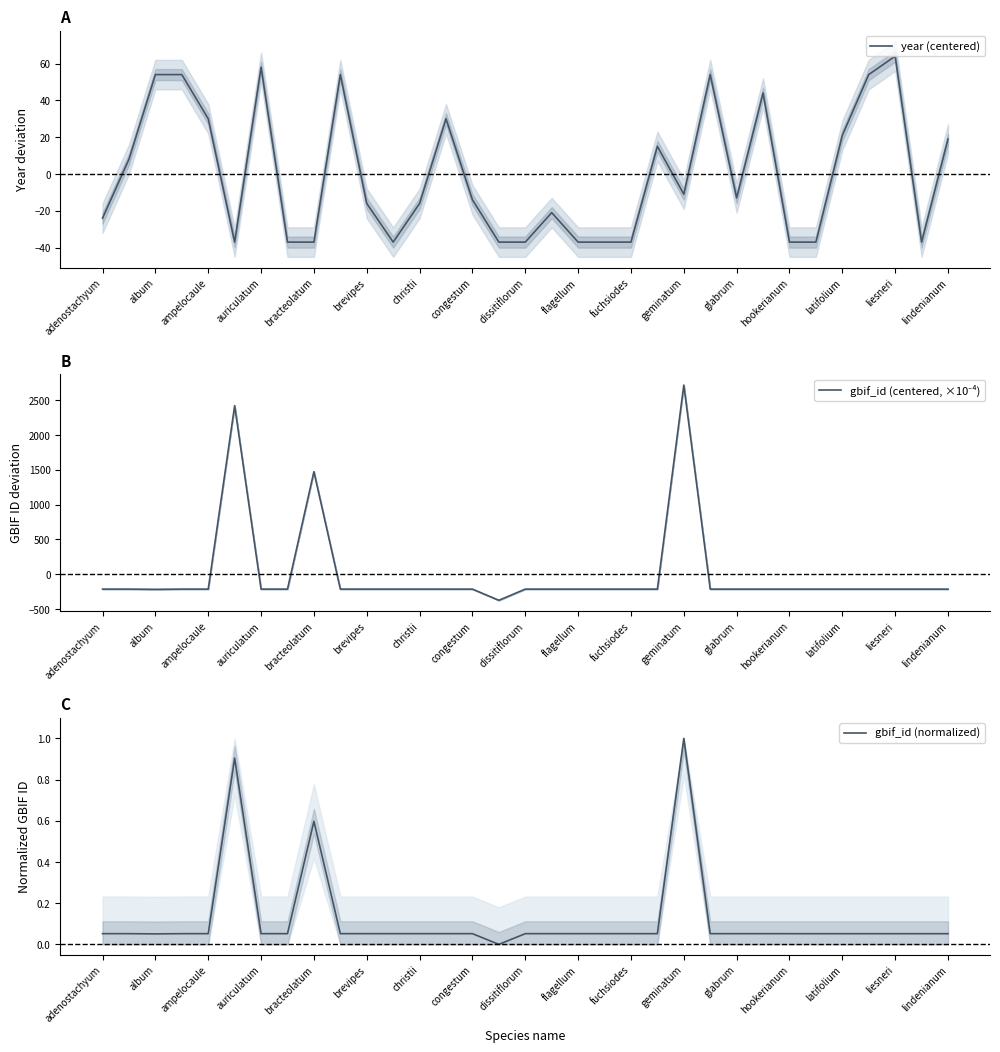

Which series has the widest spread of values?

gbif_id (centered, ×10⁻⁴)